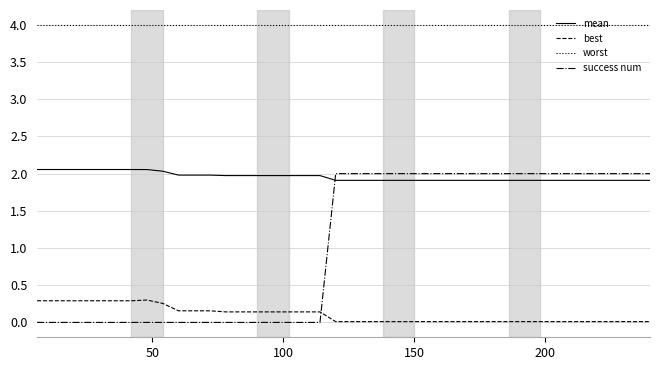

How many distinct data groups are displayed?

4